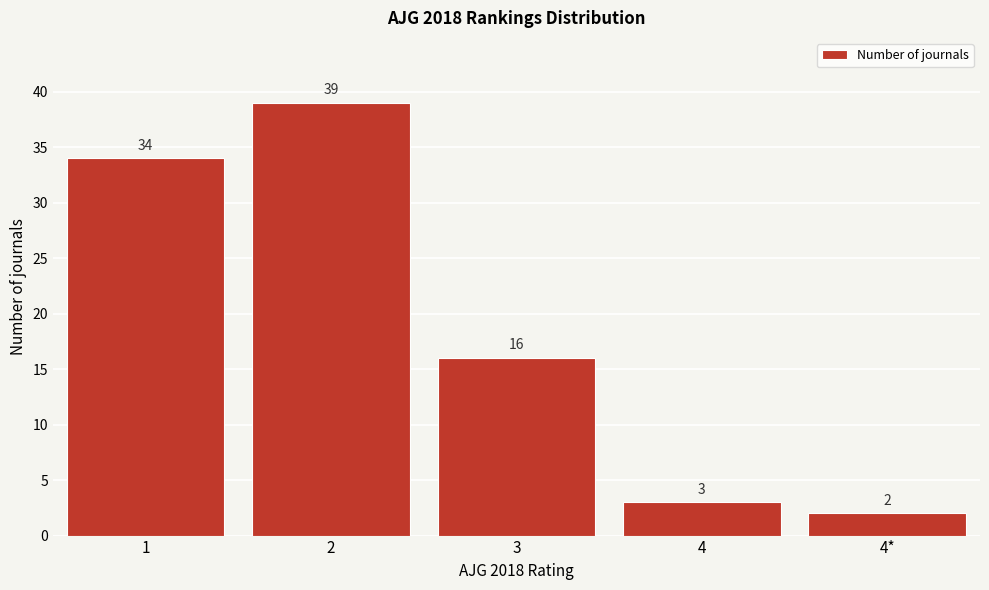

Reading right to left, list all the values displayed in this chart.

2	3	16	39	34